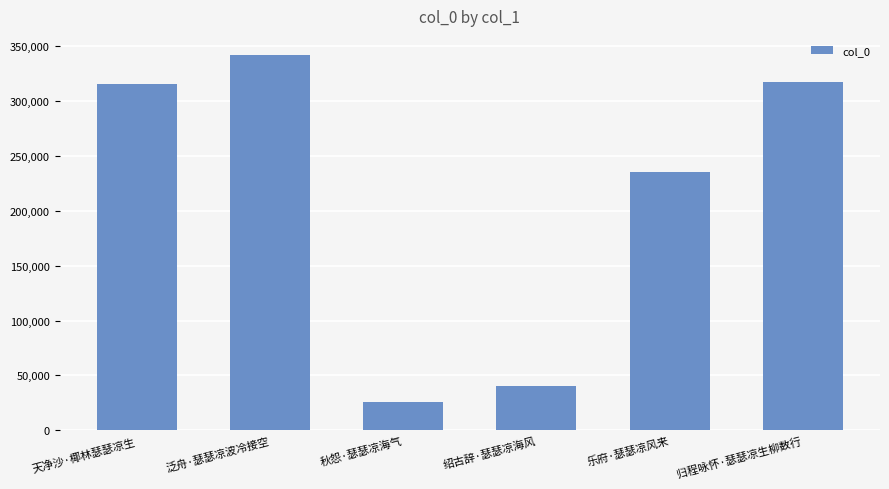

What is the sum of all values?

1276178